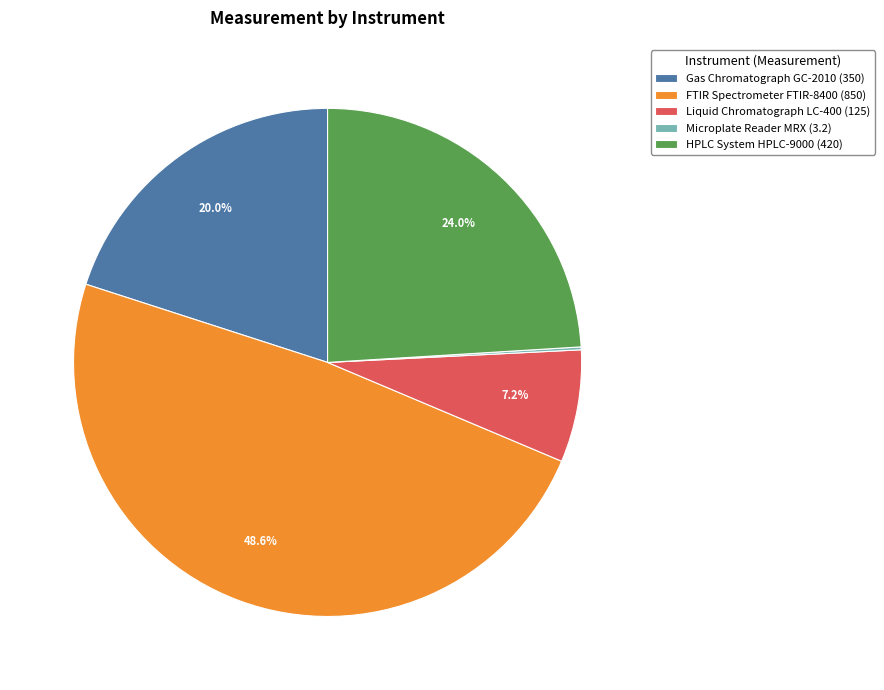

To the nearest percent, what is the difference between the Gas Chromatograph GC-2010 and HPLC System HPLC-9000 slice percentages?

4%